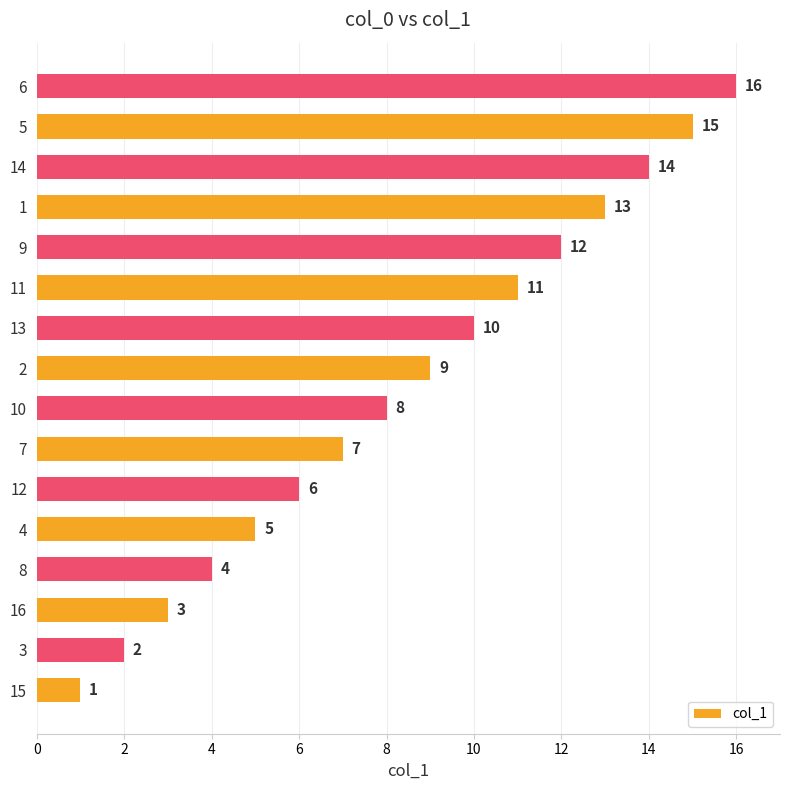

List the labels in order of value, smallest first.

15, 3, 16, 8, 4, 12, 7, 10, 2, 13, 11, 9, 1, 14, 5, 6